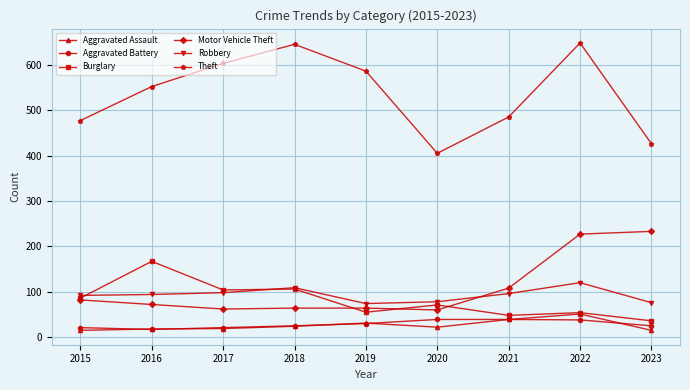

True or false: Robbery and Theft intersect in this chart.

False